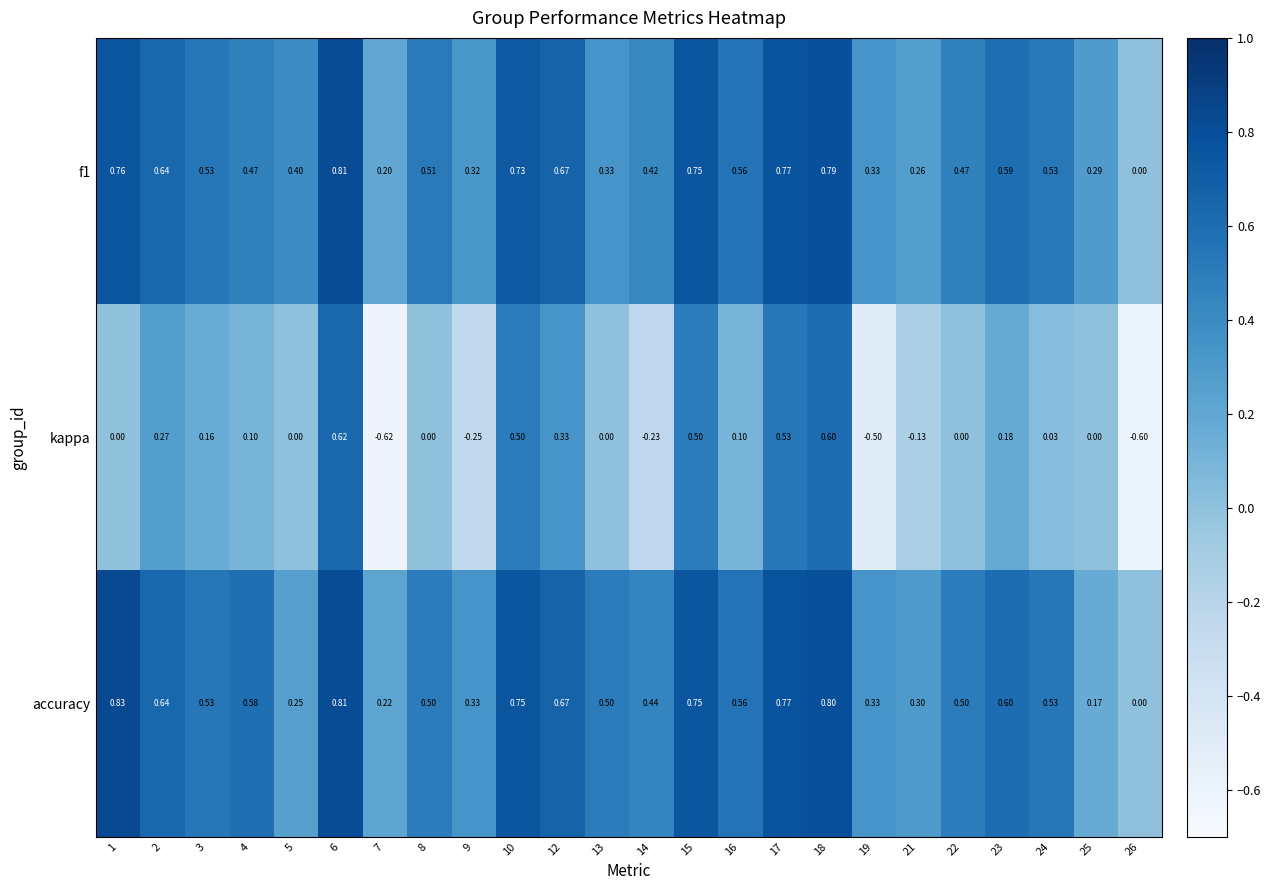

Rank the series by their maximum value, from highest to lowest.

accuracy, f1, kappa